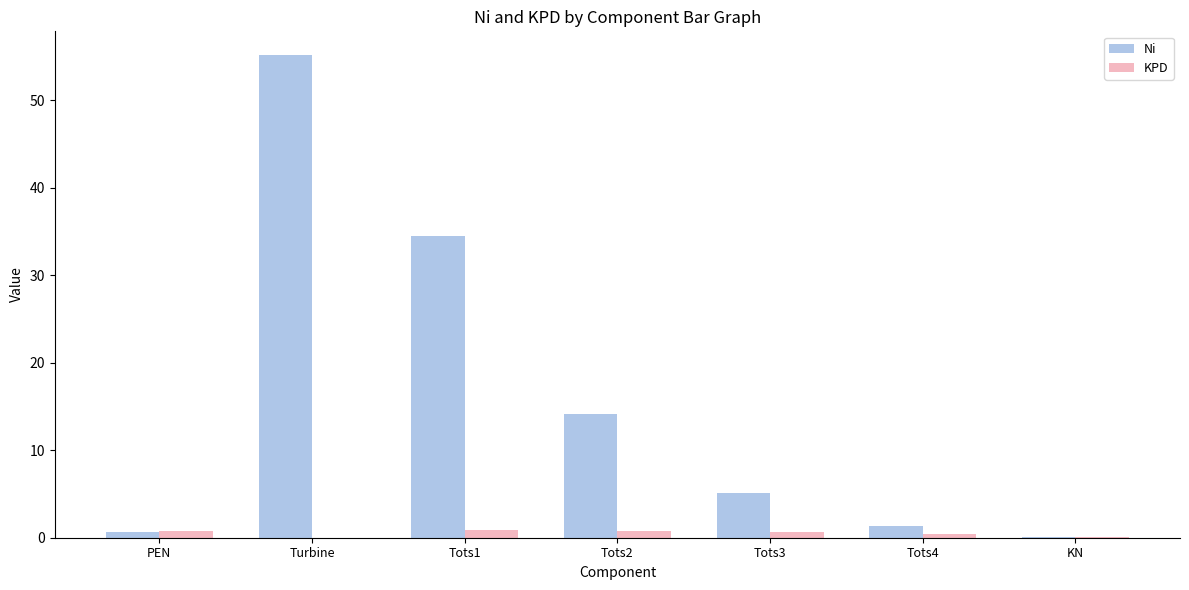

What is the highest value of the Ni series?

55.1